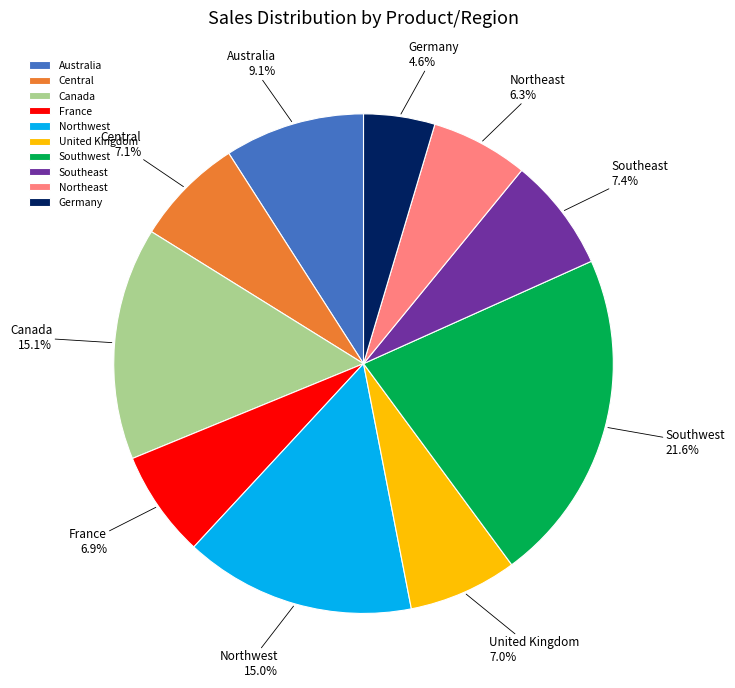

Which category has the smallest portion of the pie?

Germany